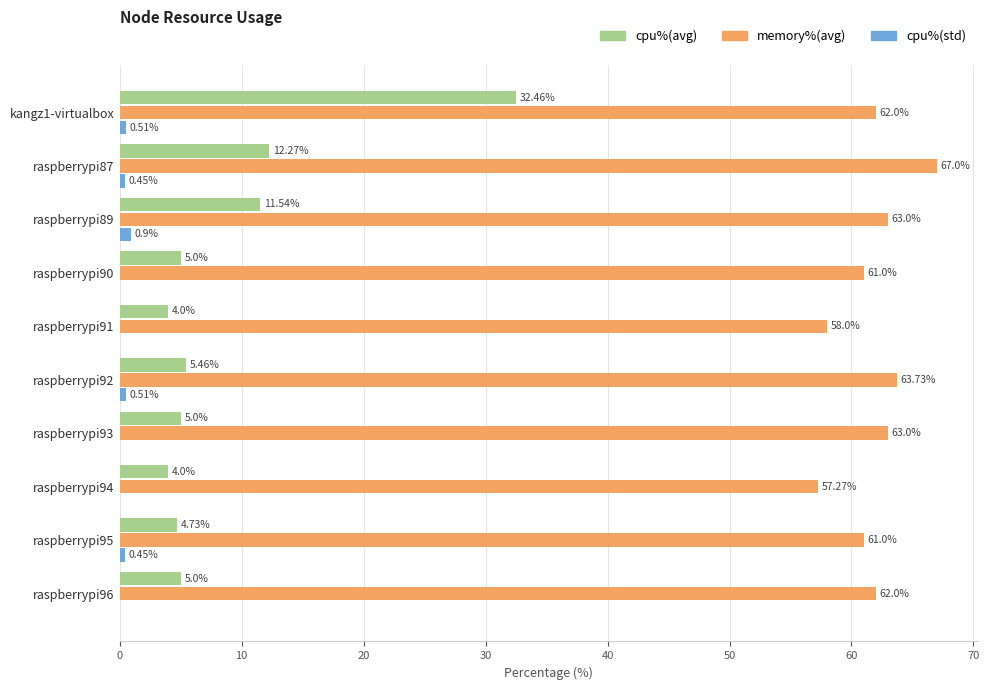

Which series has the largest total across all categories?

memory%(avg)